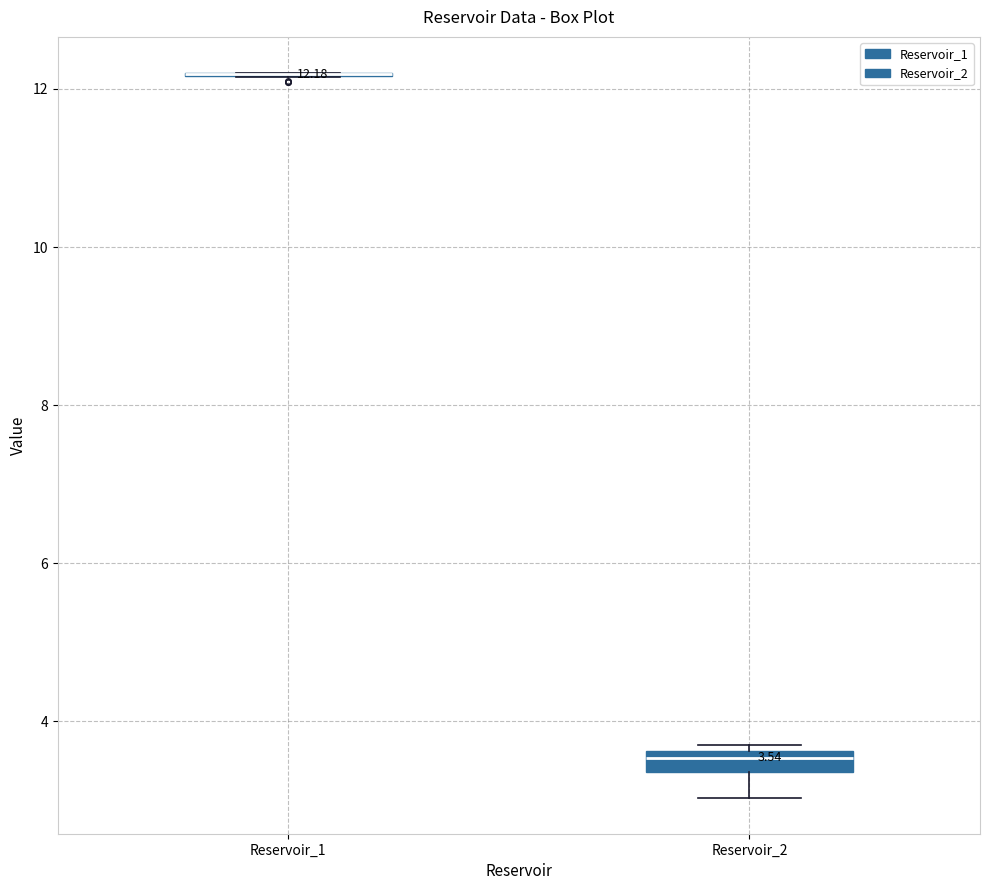

Which box is the tallest, from its lower edge to its upper edge?

Reservoir_2